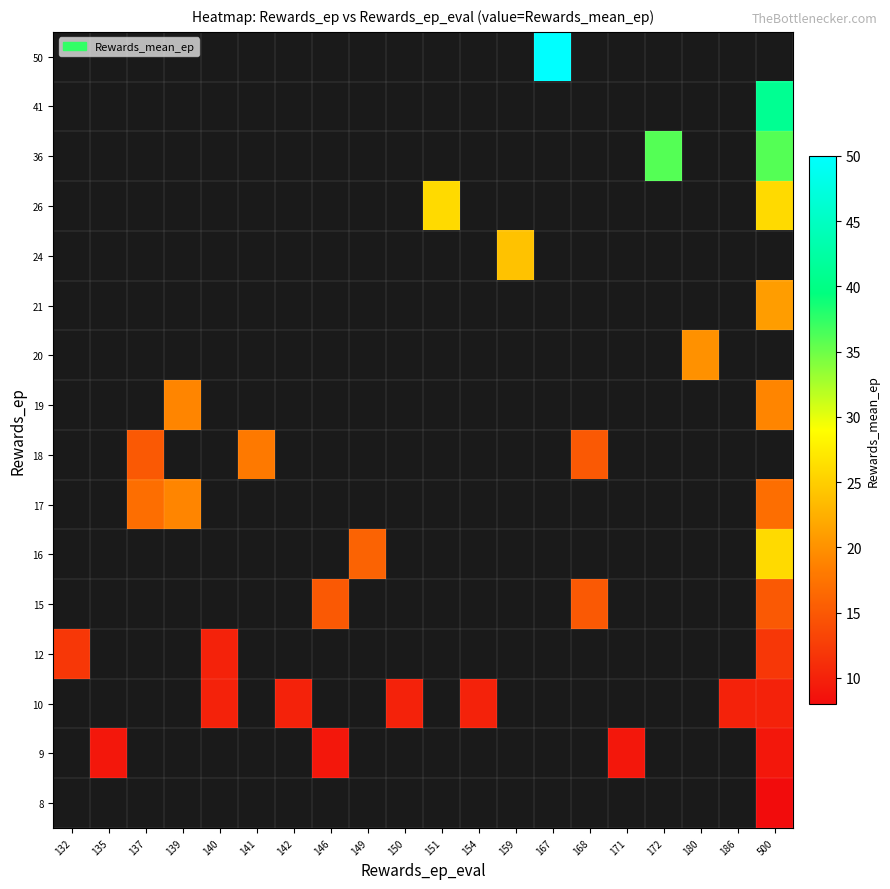

What is the maximum value shown in the chart?

50.0